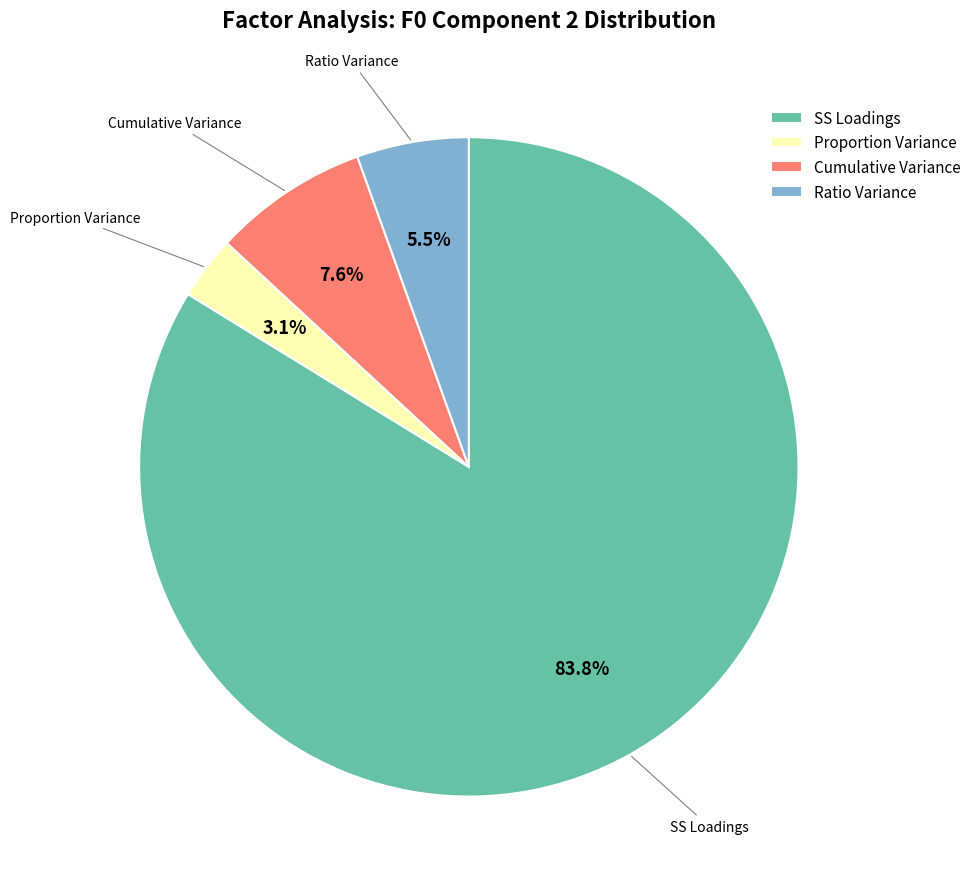

The SS Loadings slice represents 99% of the pie. True or false?

False